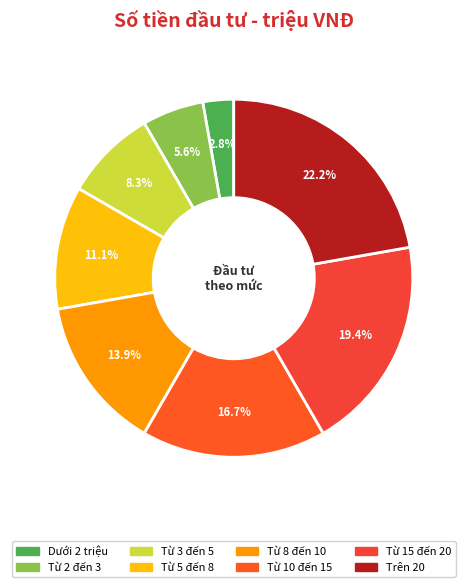

What percentage is the Từ 5 đến 8 slice, to the nearest percent?

11%